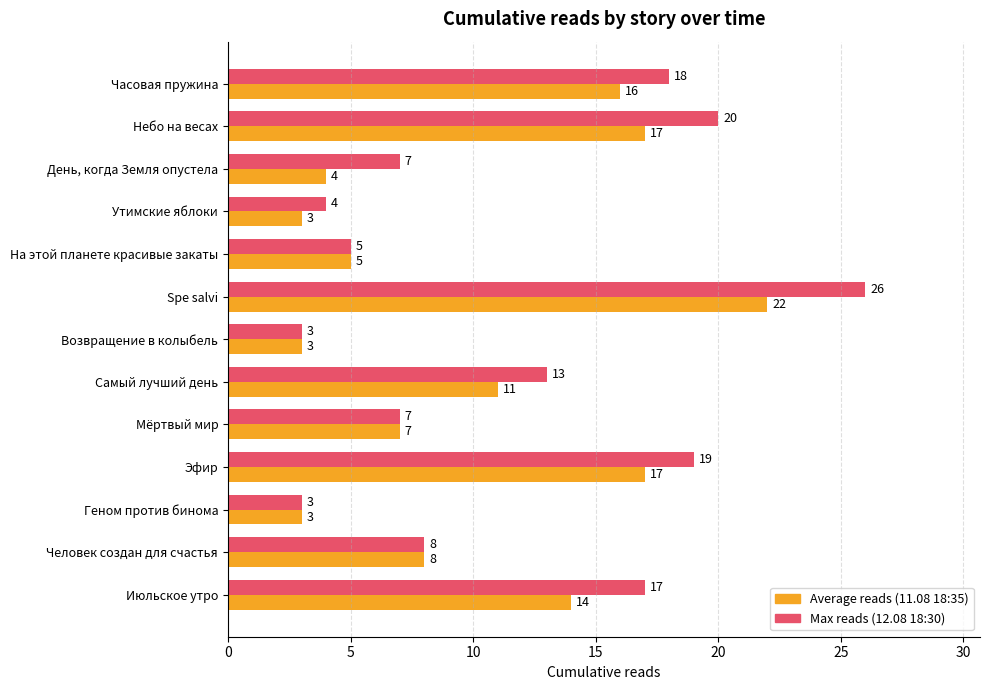

What is the difference between the highest and lowest values at Spe salvi?

4